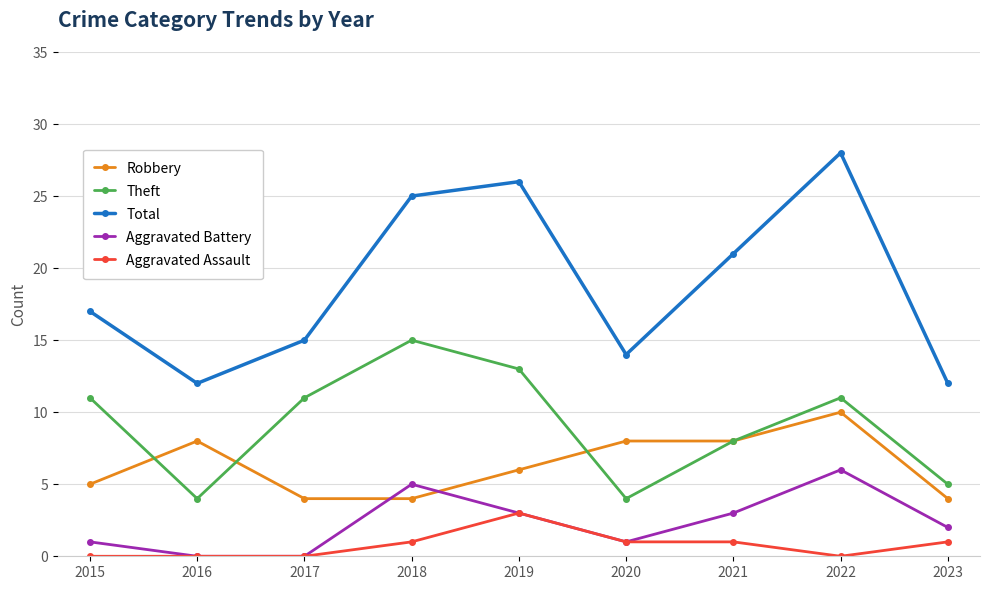

Between 2017 and 2023, which series saw the biggest shift?

Theft